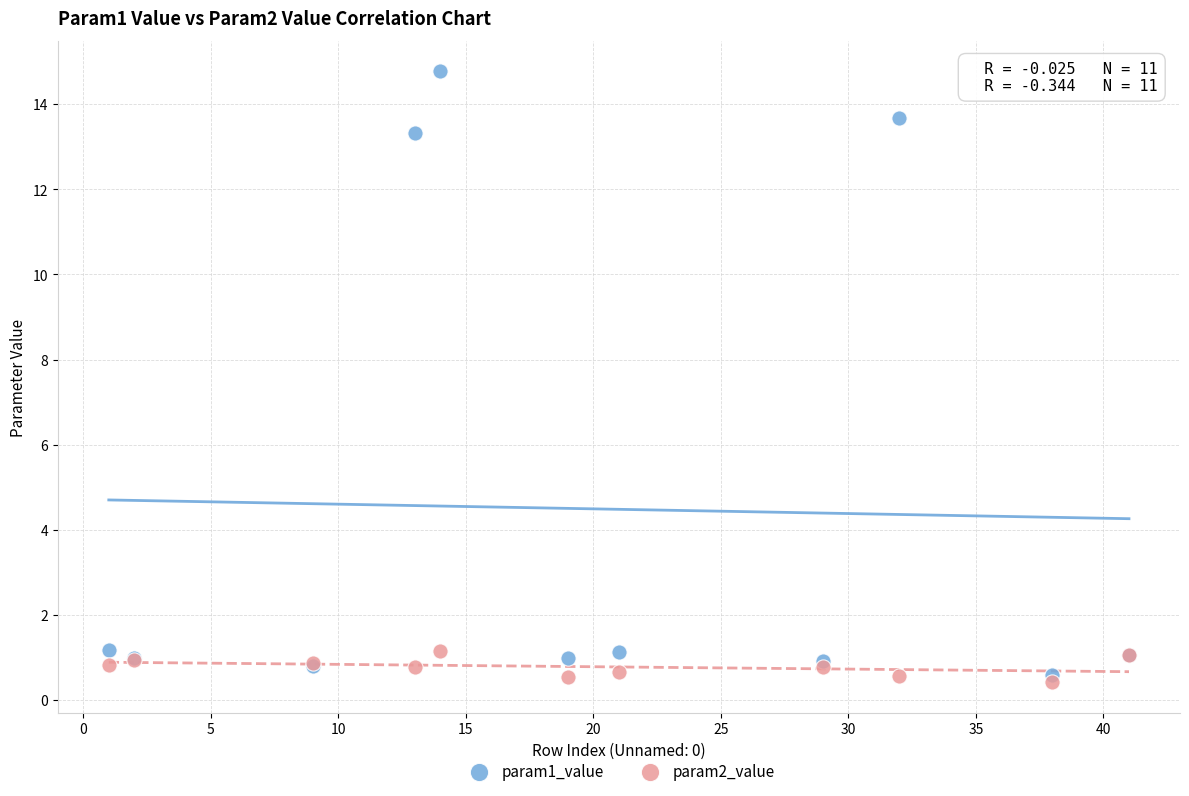

Which series reaches the maximum Y coordinate?

param1_value